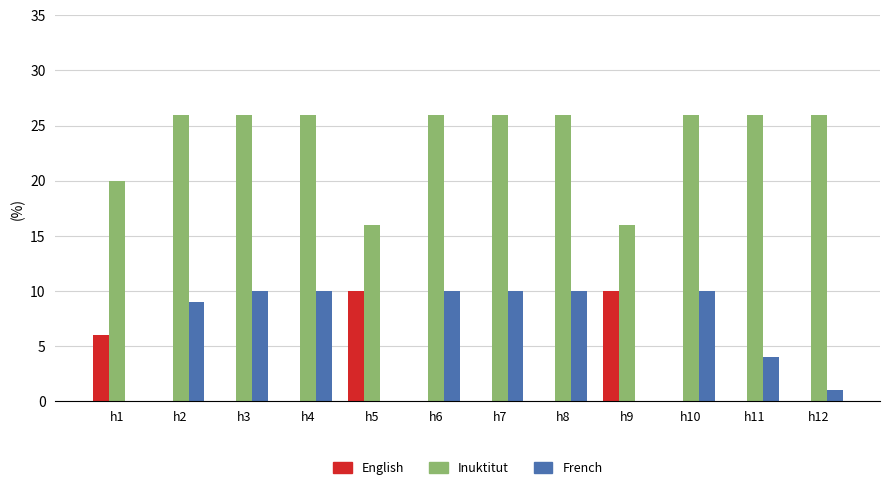

What is the highest value of the French series?

10